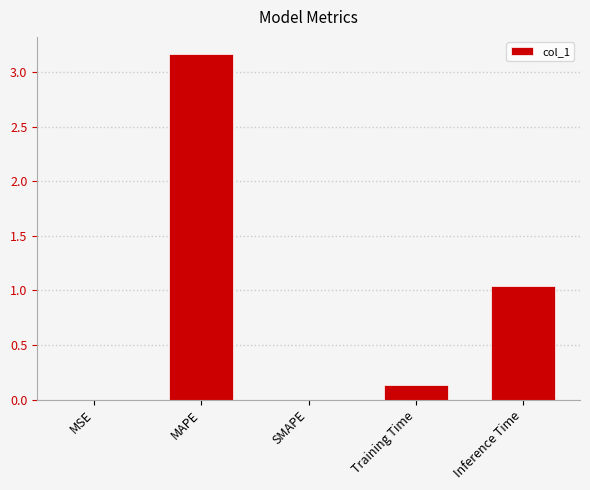

At which category does the chart reach its peak across all series?

MAPE